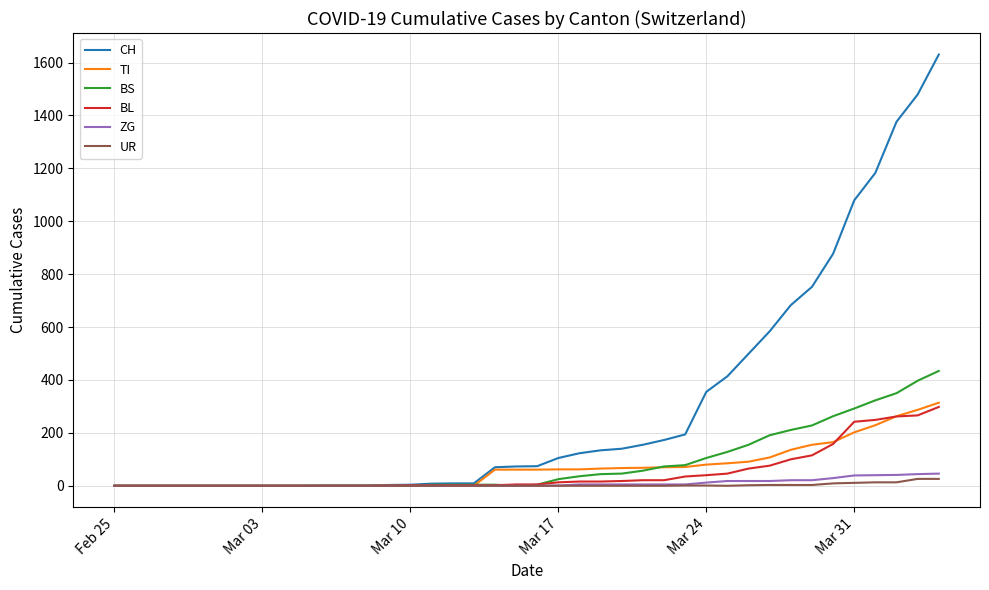

Which series has the widest spread of values?

CH